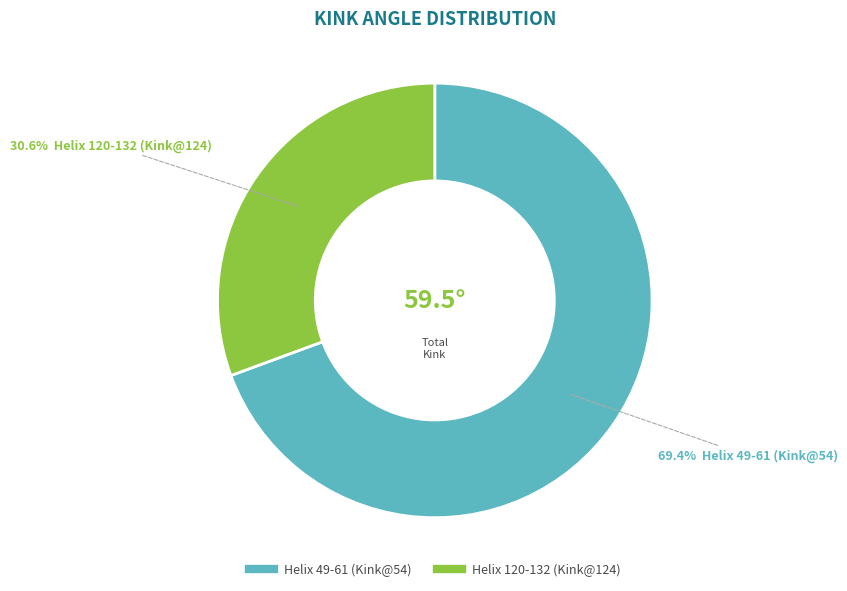

What is the majority slice?

Helix 49-61 (Kink@54)